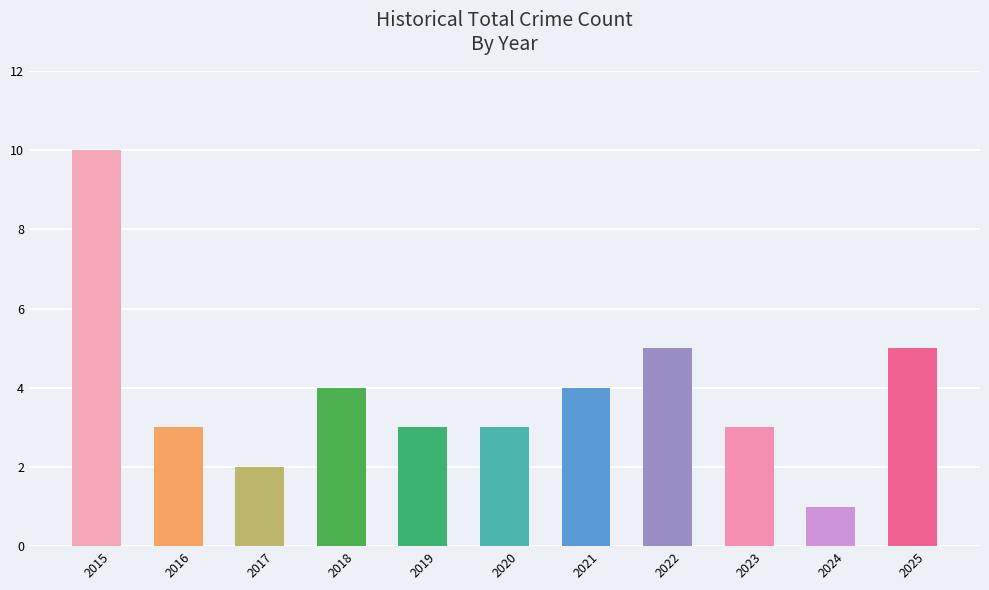

What is the value of the 6th bar from the left?

3